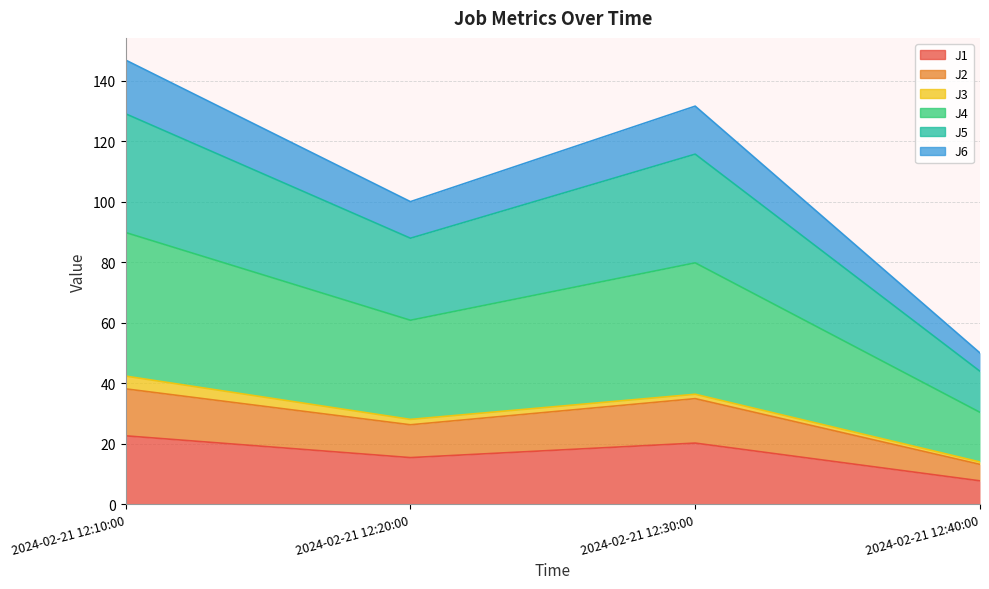

Which category has the lowest value in the J4 series?

2024-02-21 12:40:00